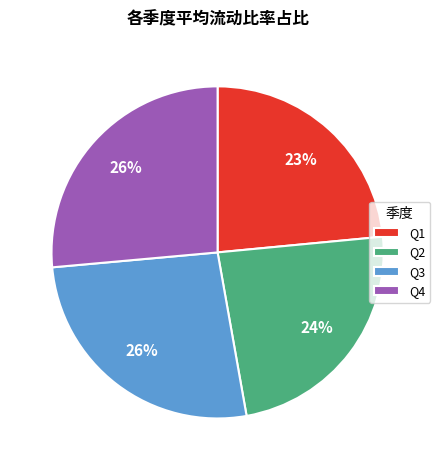

Is Q2 the majority of the pie?

No